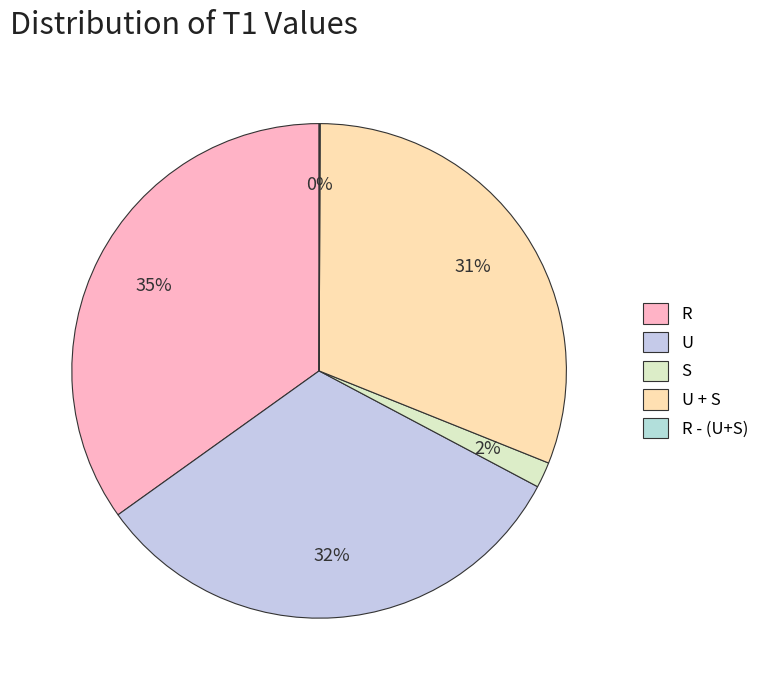

Is there a majority slice in this chart?

No